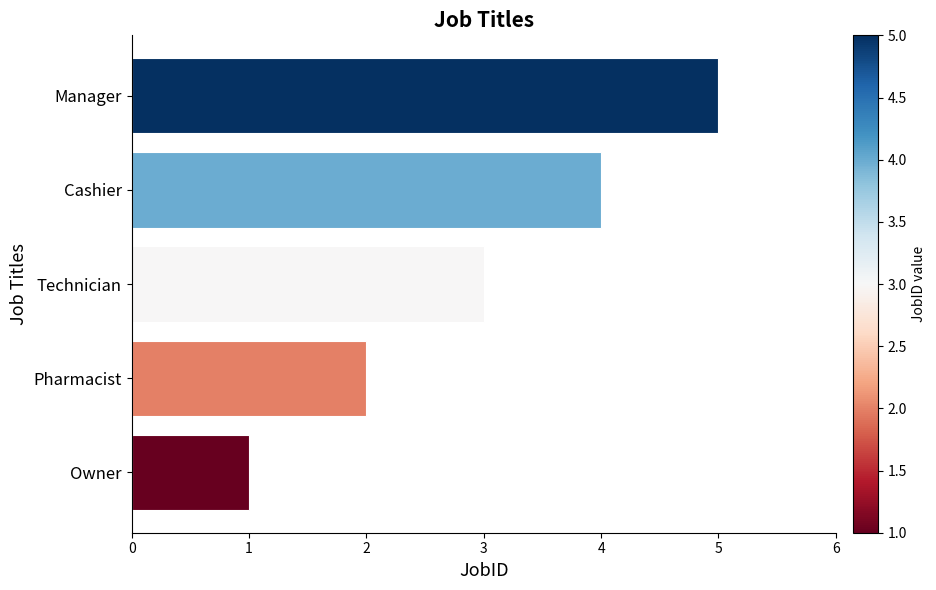

What is the difference between the second highest and second lowest values?

2